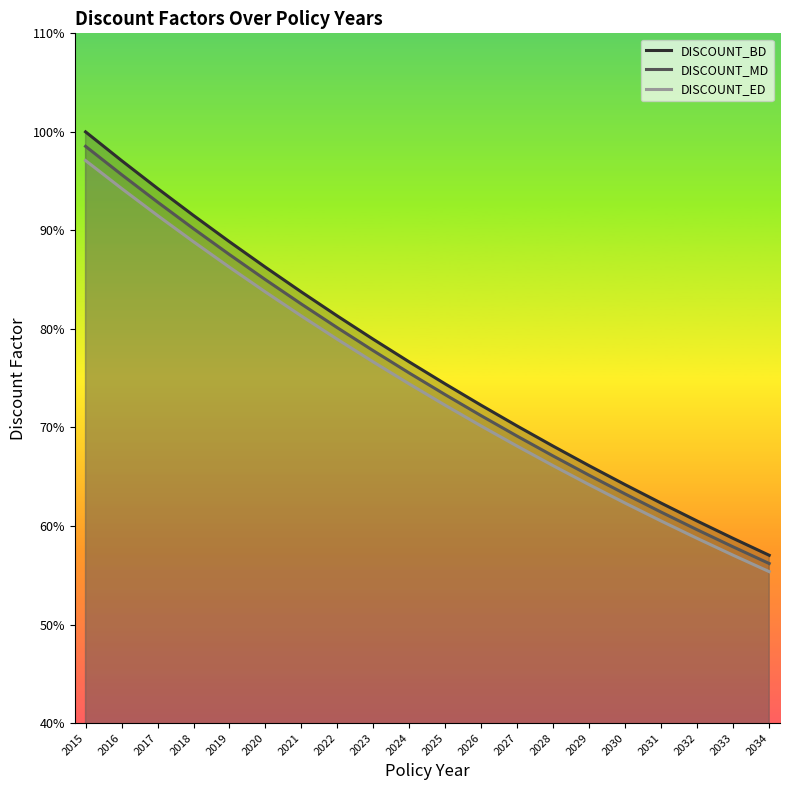

Reading left to right, what are all the values shown in this chart?

DISCOUNT_BD: 1.0	1.0	0.9	0.9	0.9	0.9	0.8	0.8	0.8	0.8	0.7	0.7	0.7	0.7	0.7	0.6	0.6	0.6	0.6	0.6
DISCOUNT_MD: 1.0	1.0	0.9	0.9	0.9	0.8	0.8	0.8	0.8	0.8	0.7	0.7	0.7	0.7	0.7	0.6	0.6	0.6	0.6	0.6
DISCOUNT_ED: 1.0	0.9	0.9	0.9	0.9	0.8	0.8	0.8	0.8	0.7	0.7	0.7	0.7	0.7	0.6	0.6	0.6	0.6	0.6	0.6